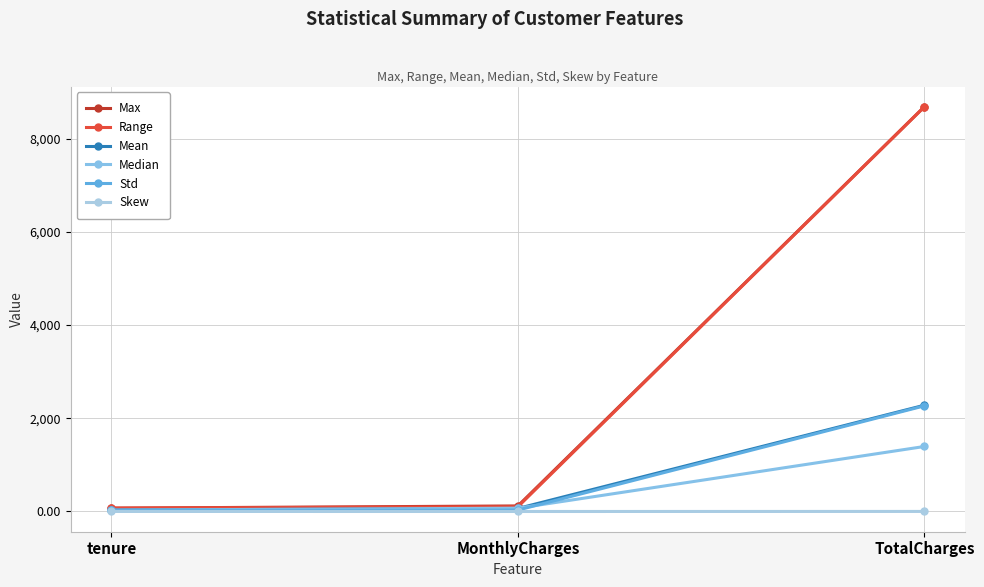

What position from the left is MonthlyCharges?

2